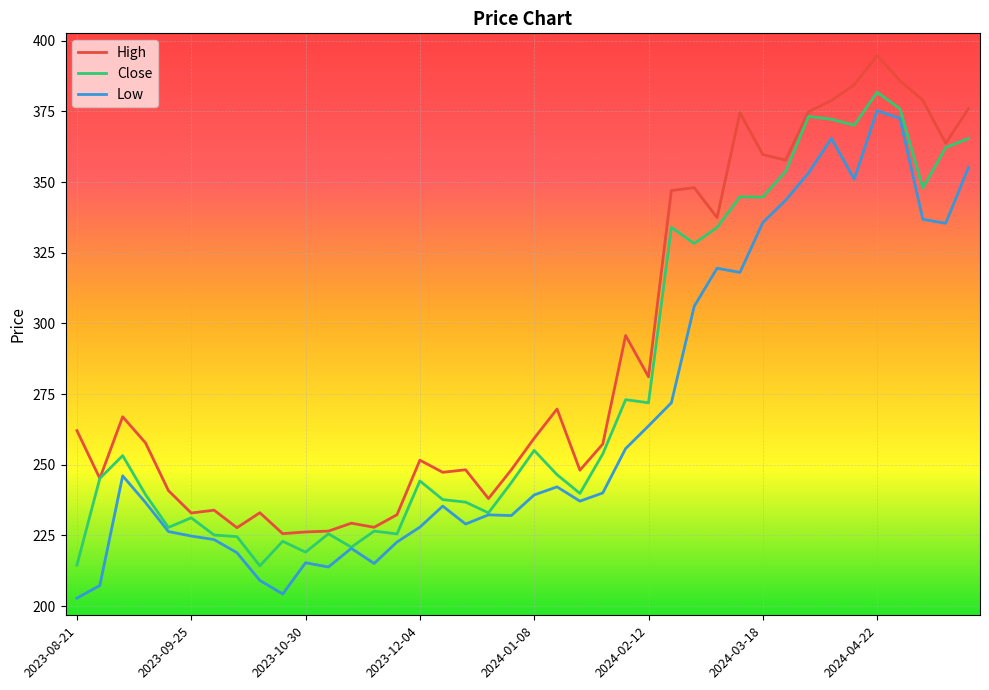

What is the minimum value for High?

225.6